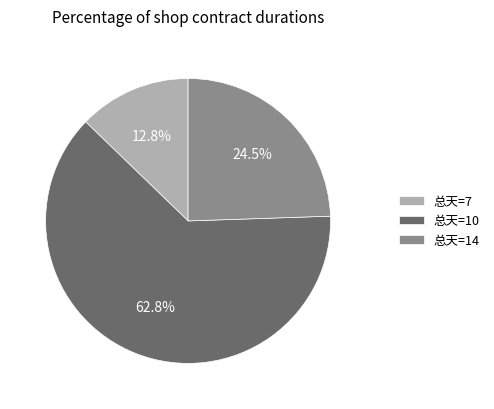

What percentage is NOT represented by 总天=7?

87.2%